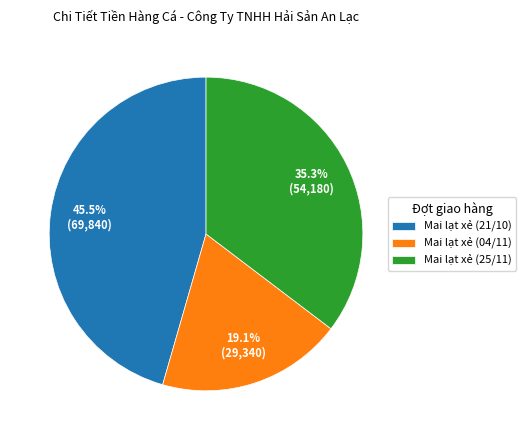

Approximately how many times larger is the value at Mai lạt xẻ (21/10) compared to Mai lạt xẻ (04/11)?

2.4